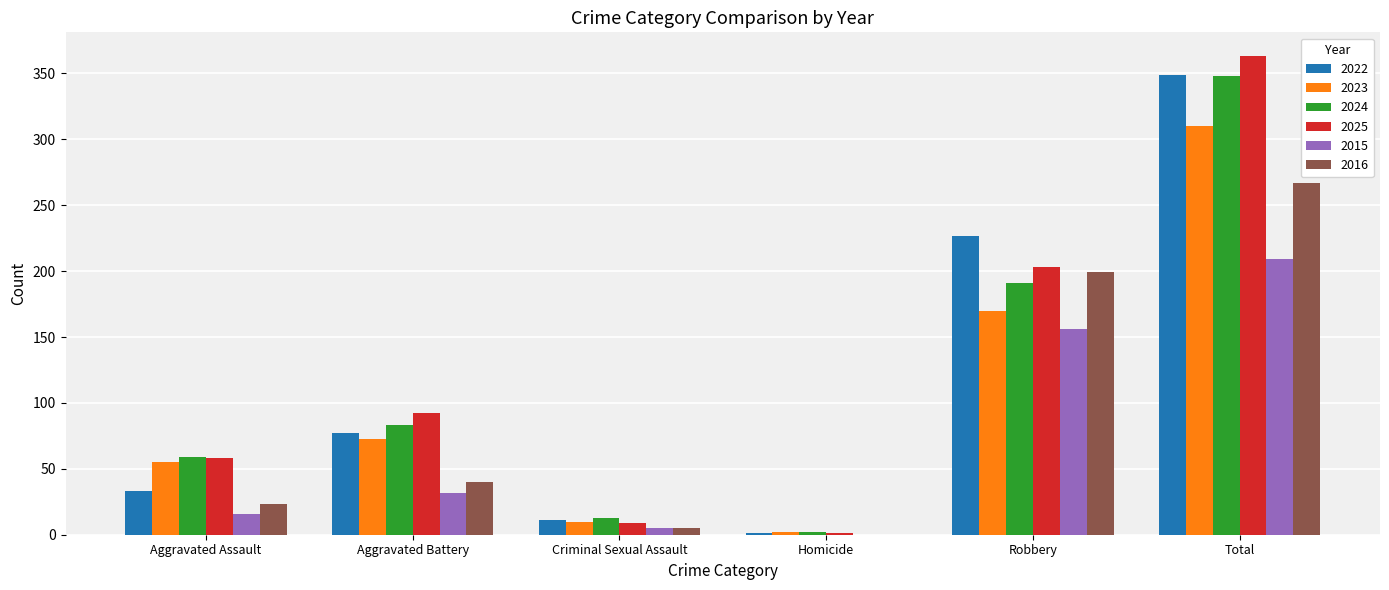

Which series has the widest spread of values?

2025